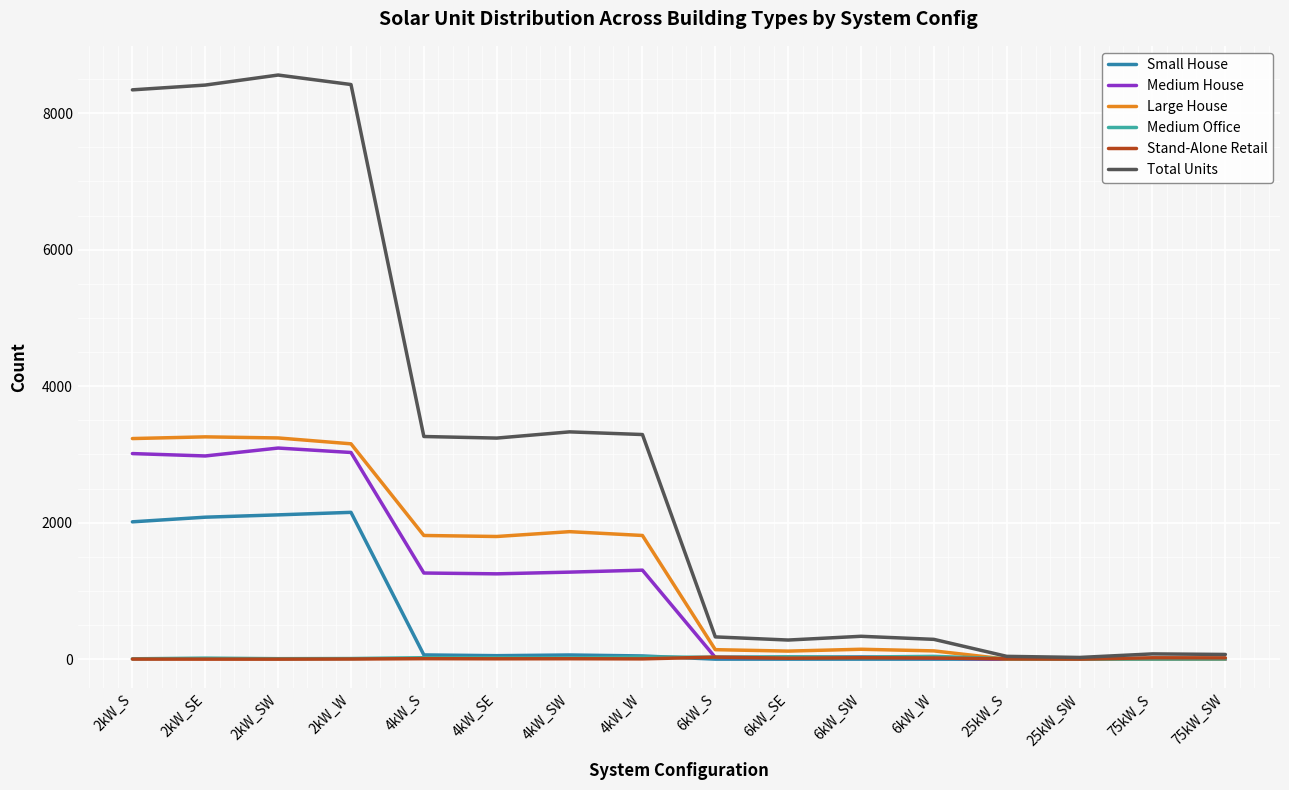

What is the highest value of the Stand-Alone Retail series?

30